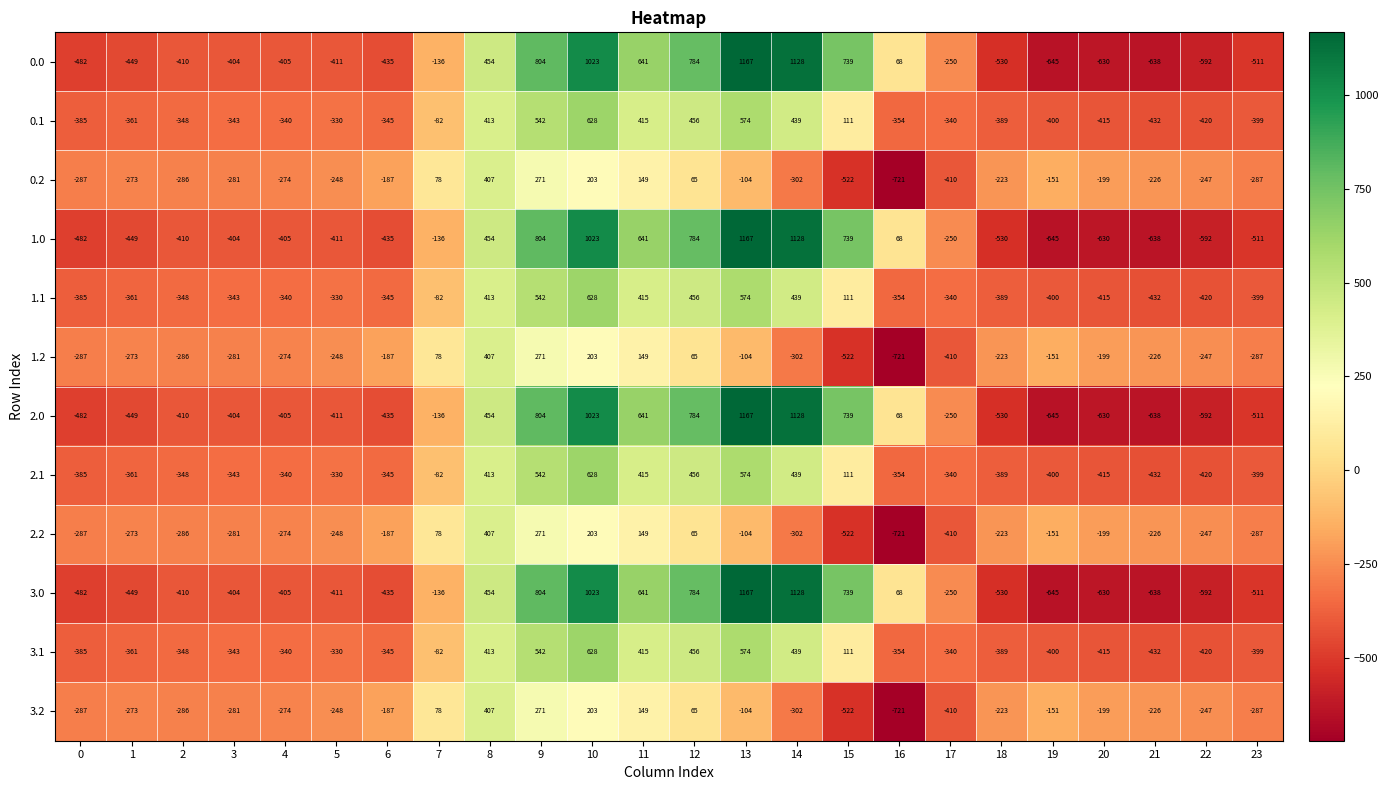

What is the difference between the highest and lowest values at 18?

307